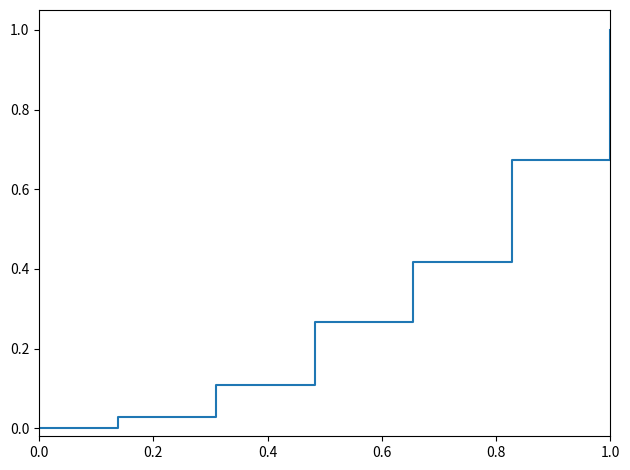

What is the greatest value displayed?

1.0